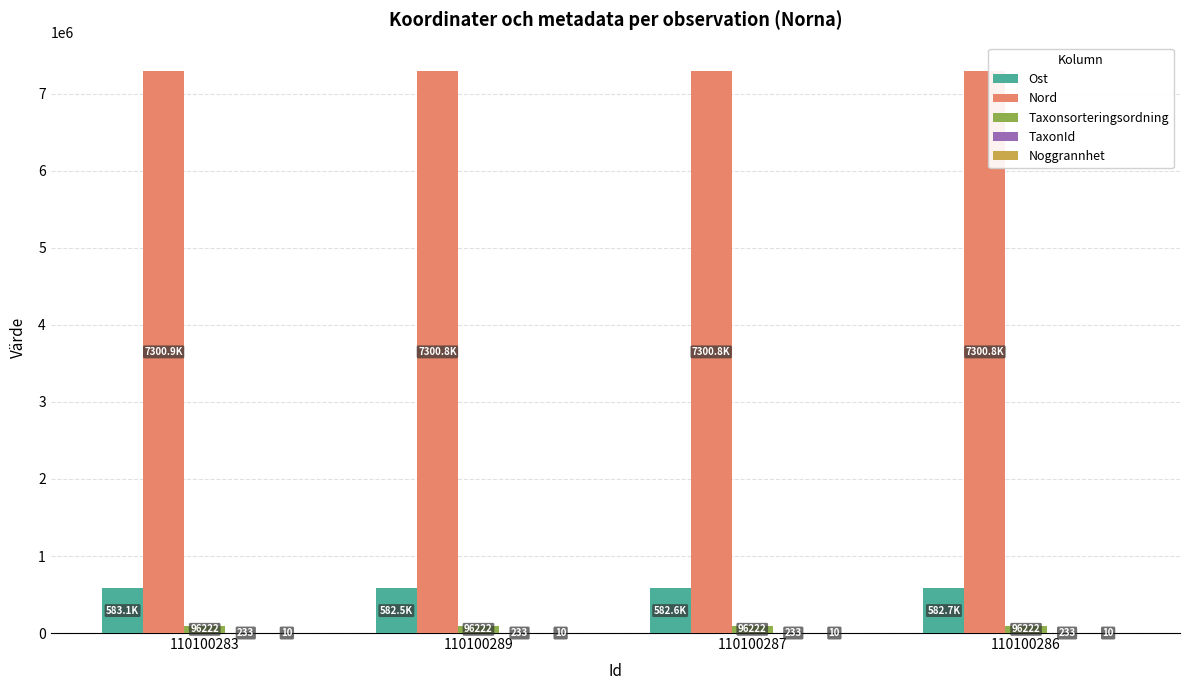

What is the spread (max minus min) of values at 110100286?

7300770.3